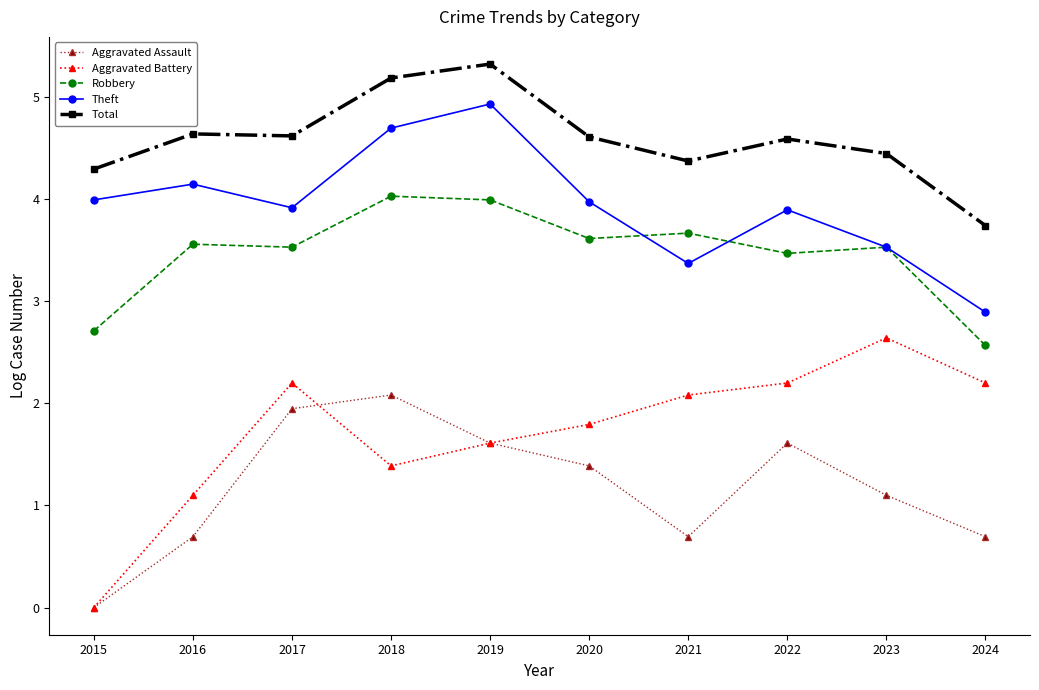

What is the sum of the Aggravated Assault values at 2016 and 2024?

1.4